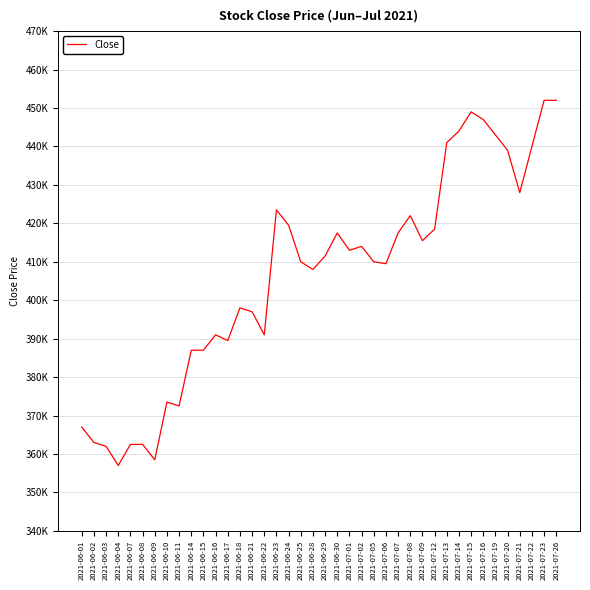

What is the sum of the values at 2021-07-20 and 2021-06-03?

801000